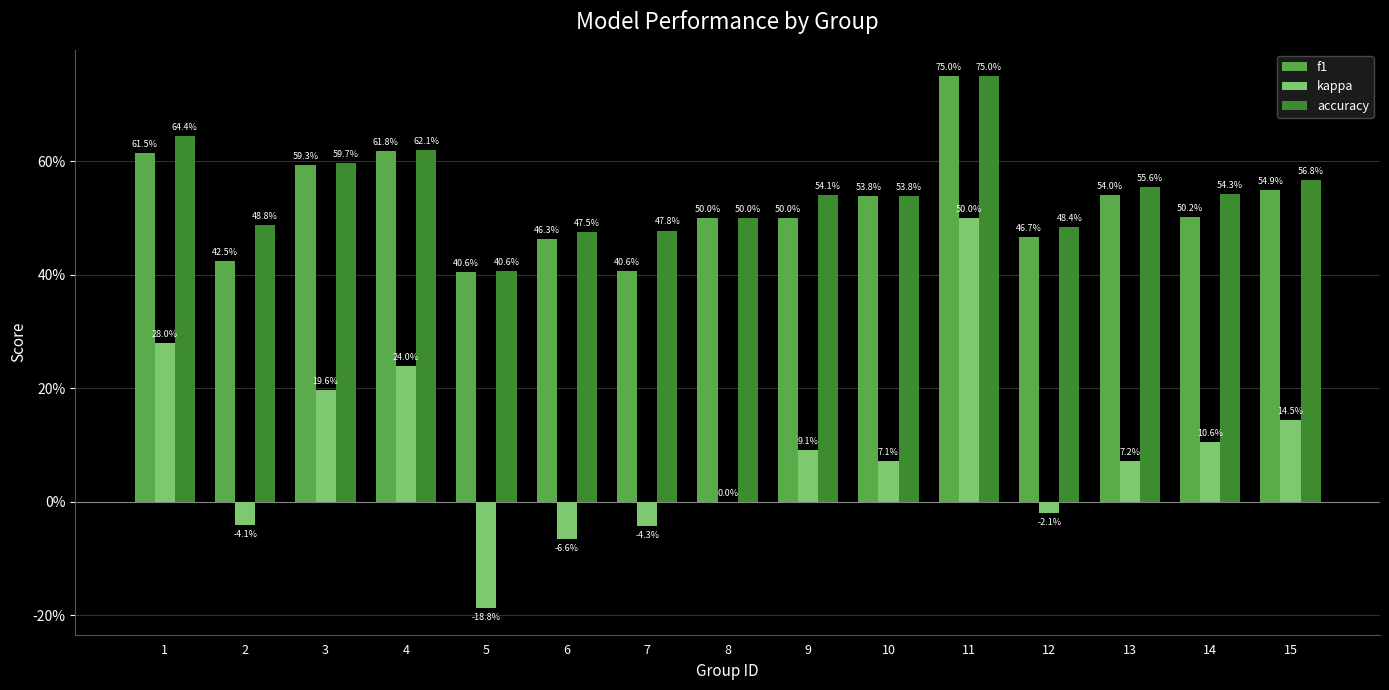

What are all the series names shown in the legend?

f1, kappa, accuracy